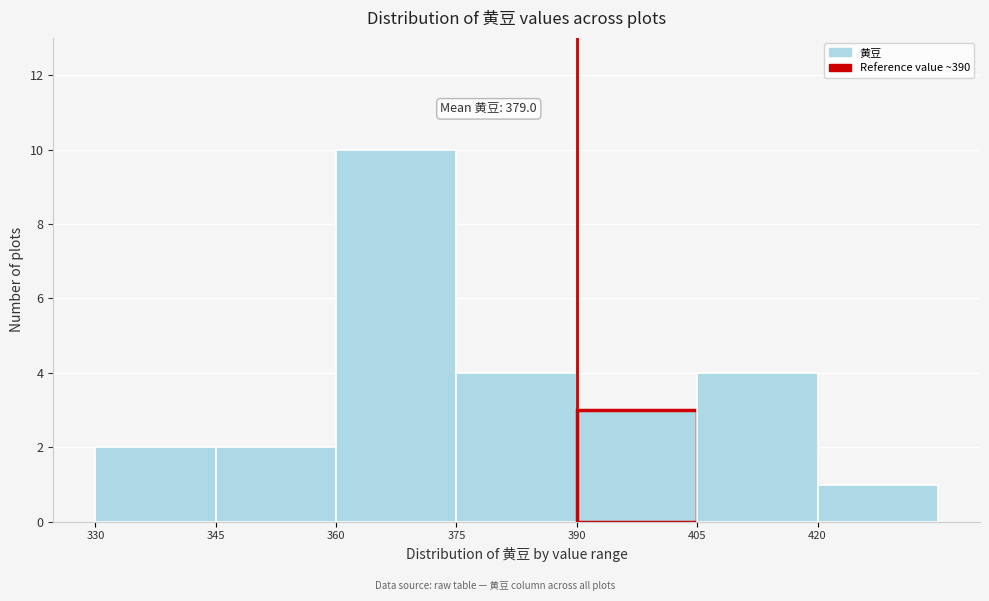

Over which range of the x-axis is the bar tallest?

360 to 375